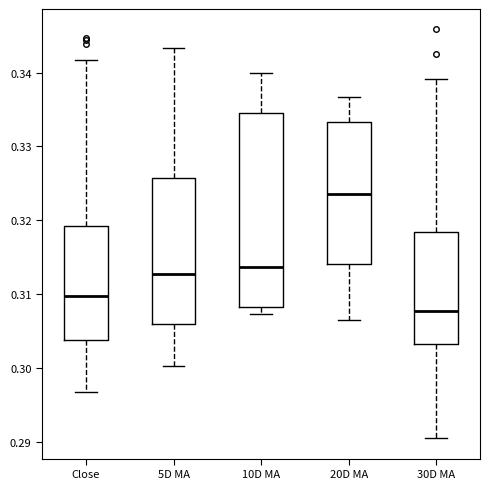

Where does the upper whisker of the box for 20D MA end on the y-axis? The values are not printed on the chart, so give them approximately, as read against the axis.

0.337